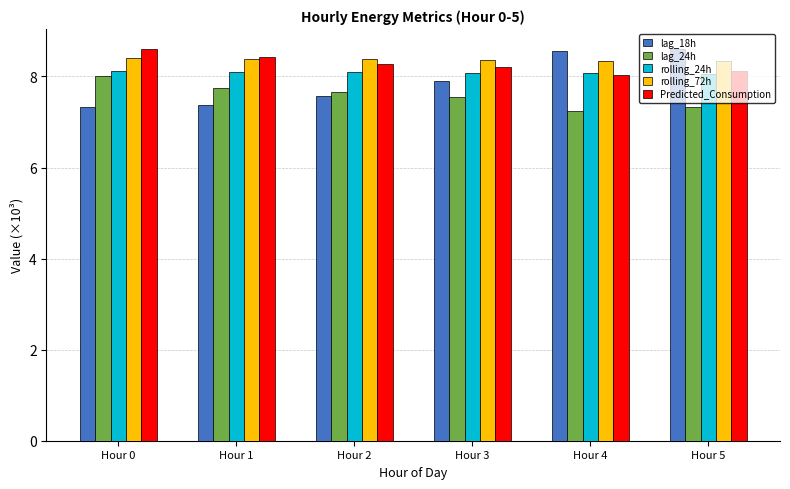

Which series has the widest spread of values?

lag_18h